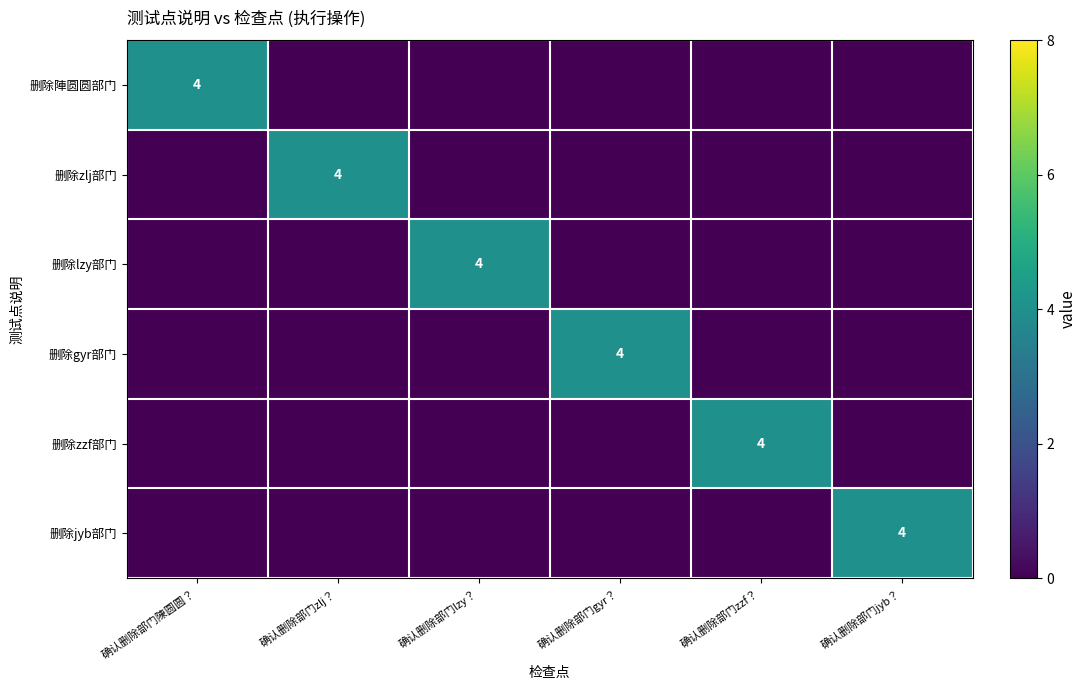

True or false: 删除zlj部门 has a value of 1 at 确认删除部门zlj？.

False